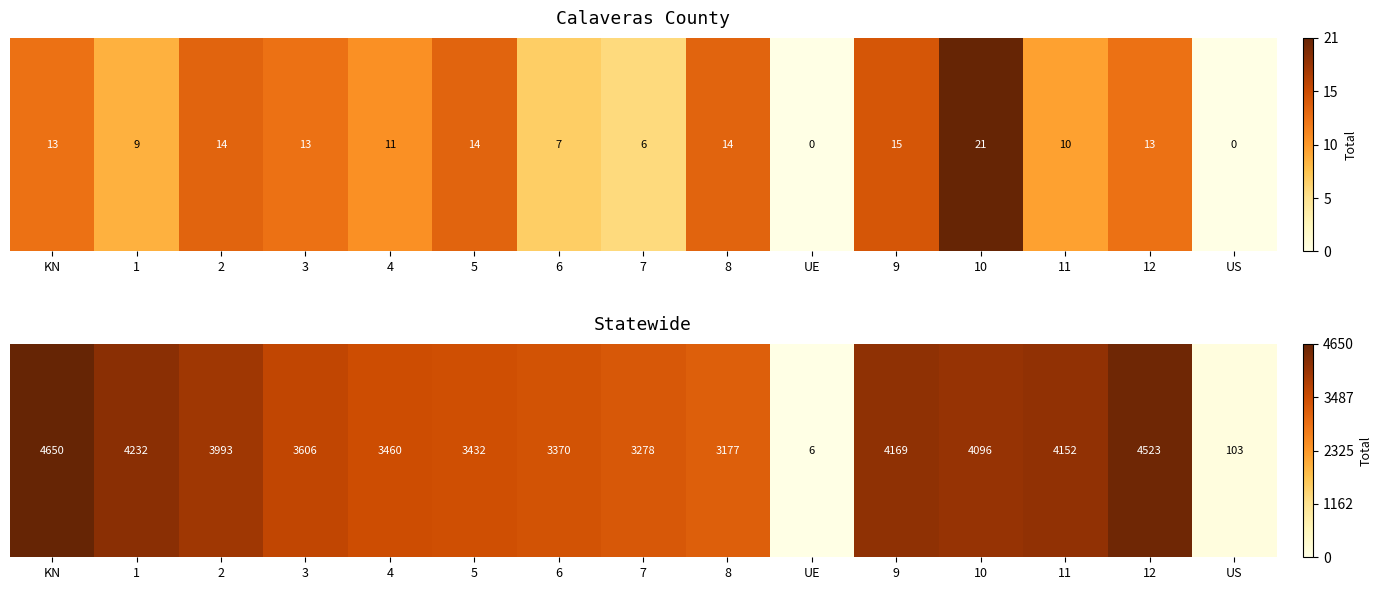

What is the difference between the values at UE and 5?

3426